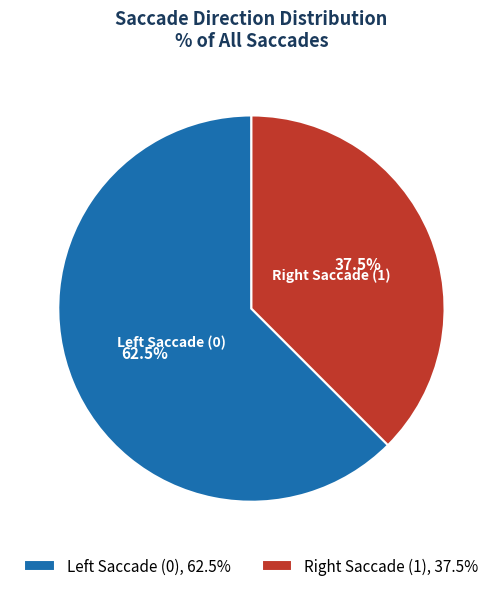

Count the number of slices in the pie.

2